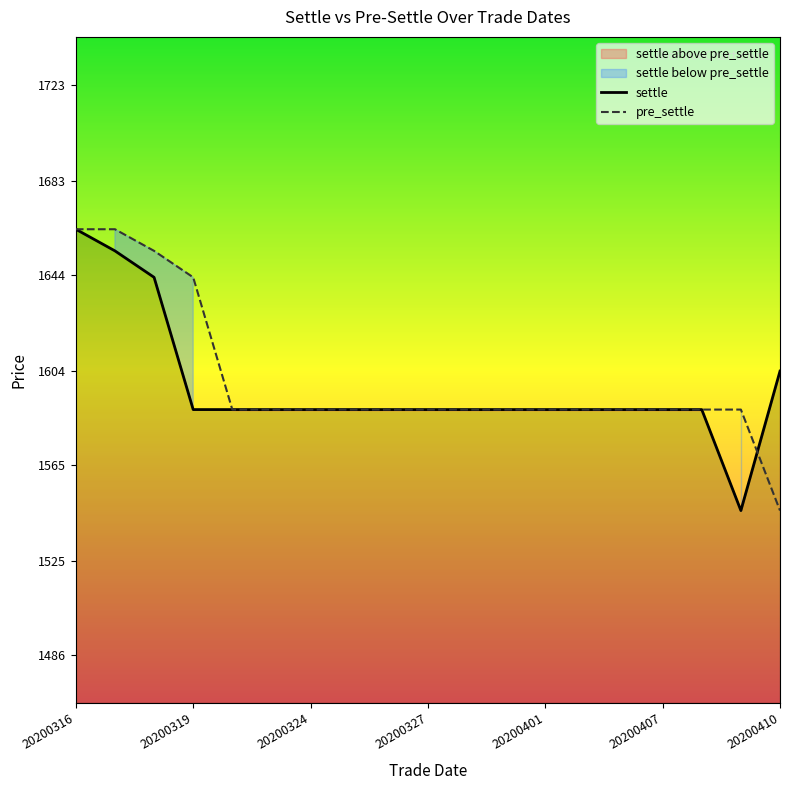

How many times do pre_settle and settle cross each other?

1